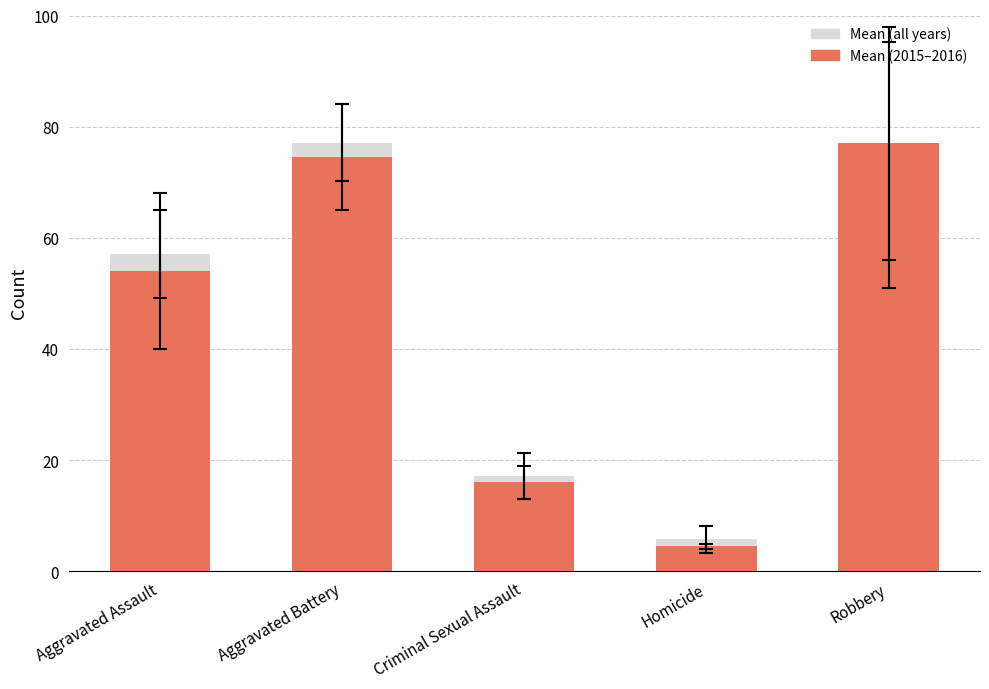

Which category has the lowest value across all series?

Homicide